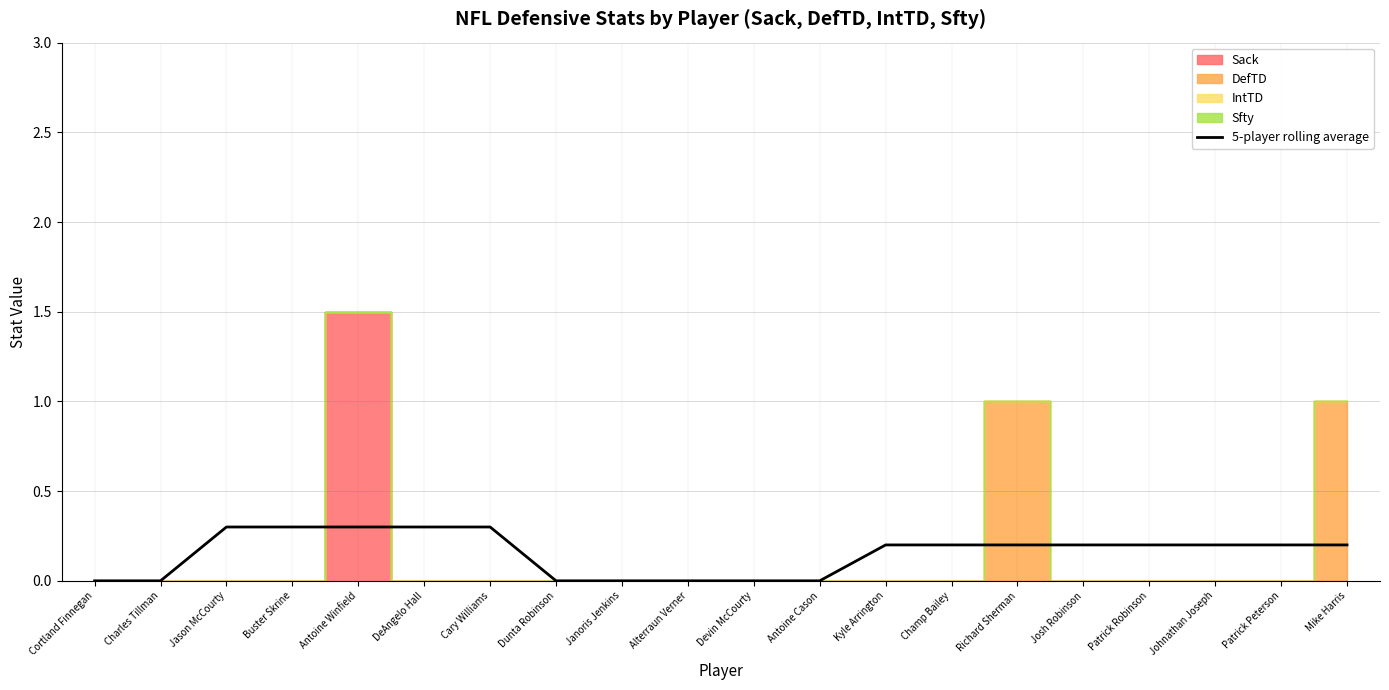

What is the maximum value for 5-player rolling average?

0.3